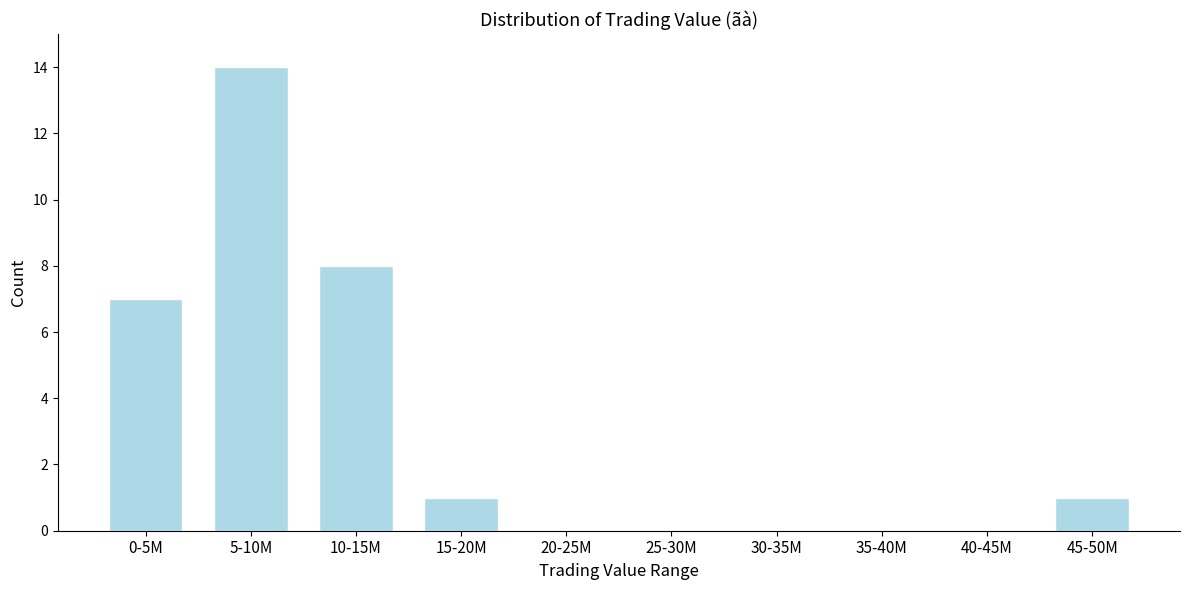

Reading left to right, list all the values displayed in this chart.

0-5M=7	5-10M=14	10-15M=8	15-20M=1	20-25M=0	25-30M=0	30-35M=0	35-40M=0	40-45M=0	45-50M=1